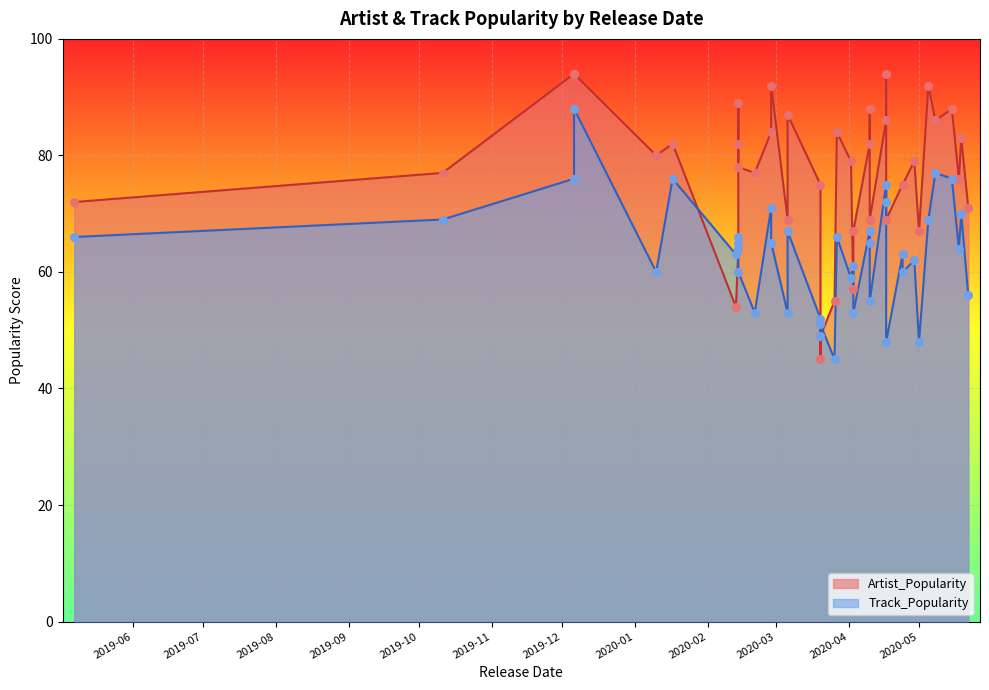

Which series reaches the maximum Y coordinate?

Artist_Popularity